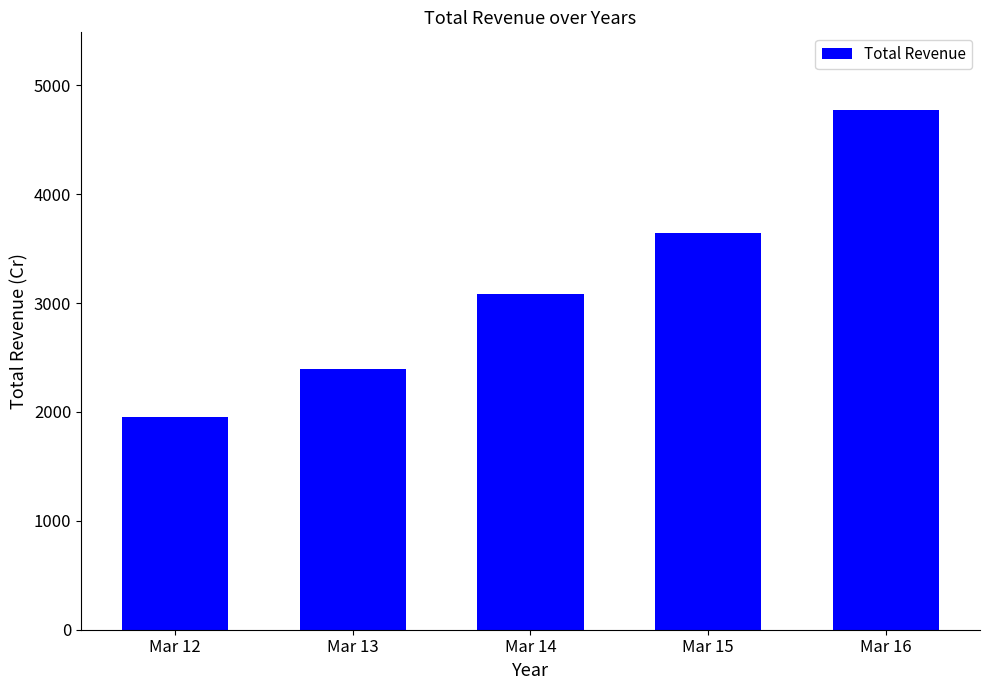

Reading right to left, list all the values displayed in this chart.

4770.1	3645.4	3081.2	2396.8	1953.7